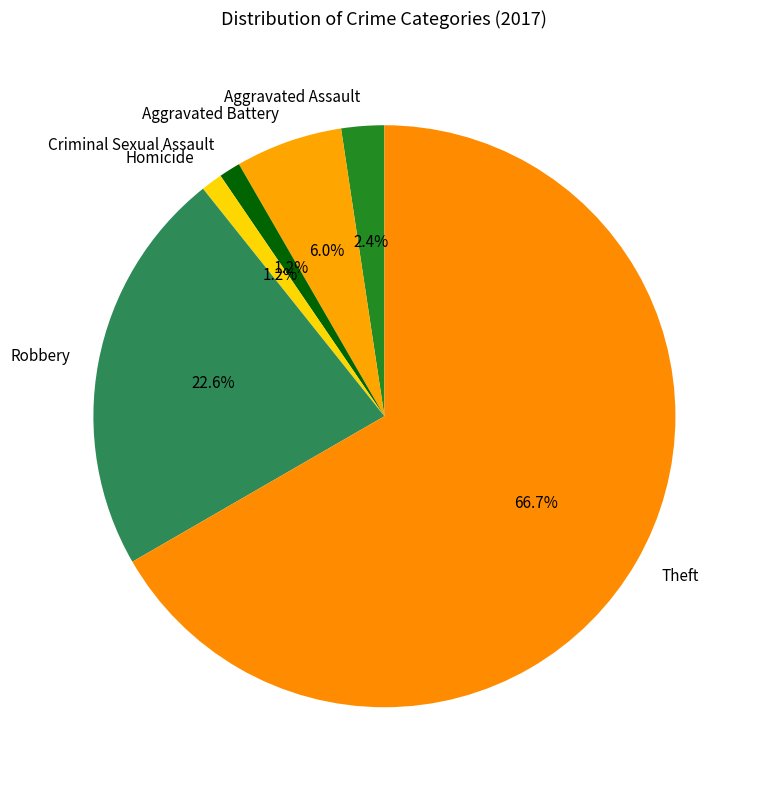

Which category has the biggest portion of the pie?

Theft